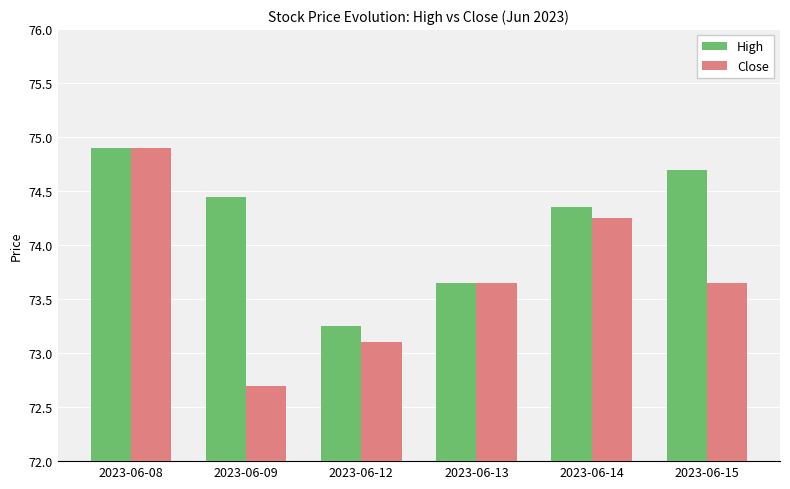

Which series has the widest spread of values?

Close